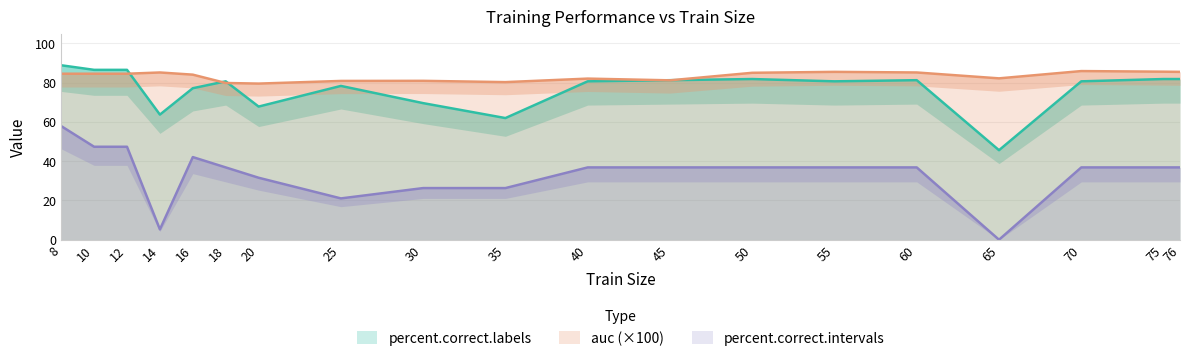

What is the lowest value of the auc series?

79.6